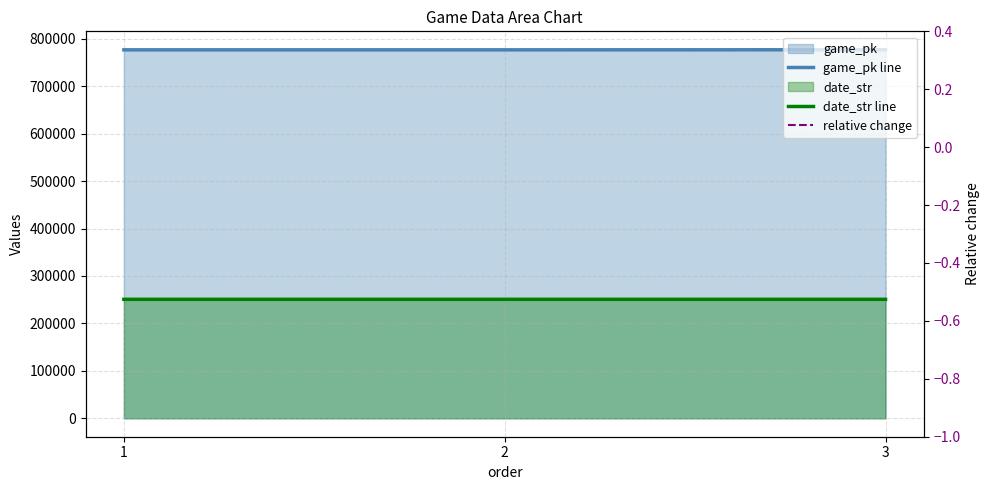

True or false: game_pk line has a value of 1119786.4 at 3.

False